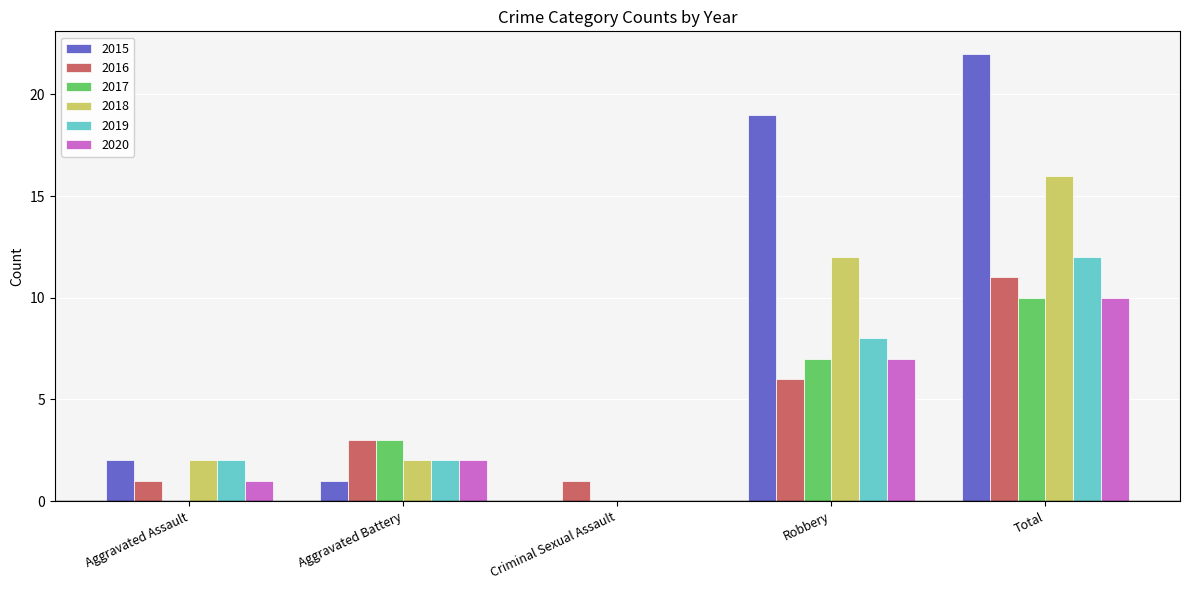

Reading right to left, transcribe all the data shown in this chart.

2015: Total=22	Robbery=19	Criminal Sexual Assault=0	Aggravated Battery=1	Aggravated Assault=2
2016: Total=11	Robbery=6	Criminal Sexual Assault=1	Aggravated Battery=3	Aggravated Assault=1
2017: Total=10	Robbery=7	Criminal Sexual Assault=0	Aggravated Battery=3	Aggravated Assault=0
2018: Total=16	Robbery=12	Criminal Sexual Assault=0	Aggravated Battery=2	Aggravated Assault=2
2019: Total=12	Robbery=8	Criminal Sexual Assault=0	Aggravated Battery=2	Aggravated Assault=2
2020: Total=10	Robbery=7	Criminal Sexual Assault=0	Aggravated Battery=2	Aggravated Assault=1